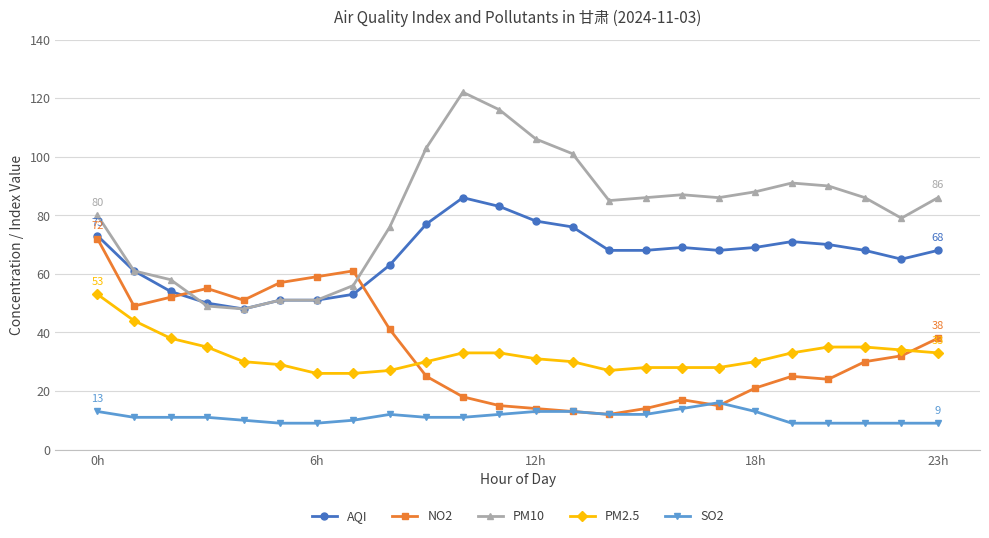

Which series has the largest total across all categories?

PM10